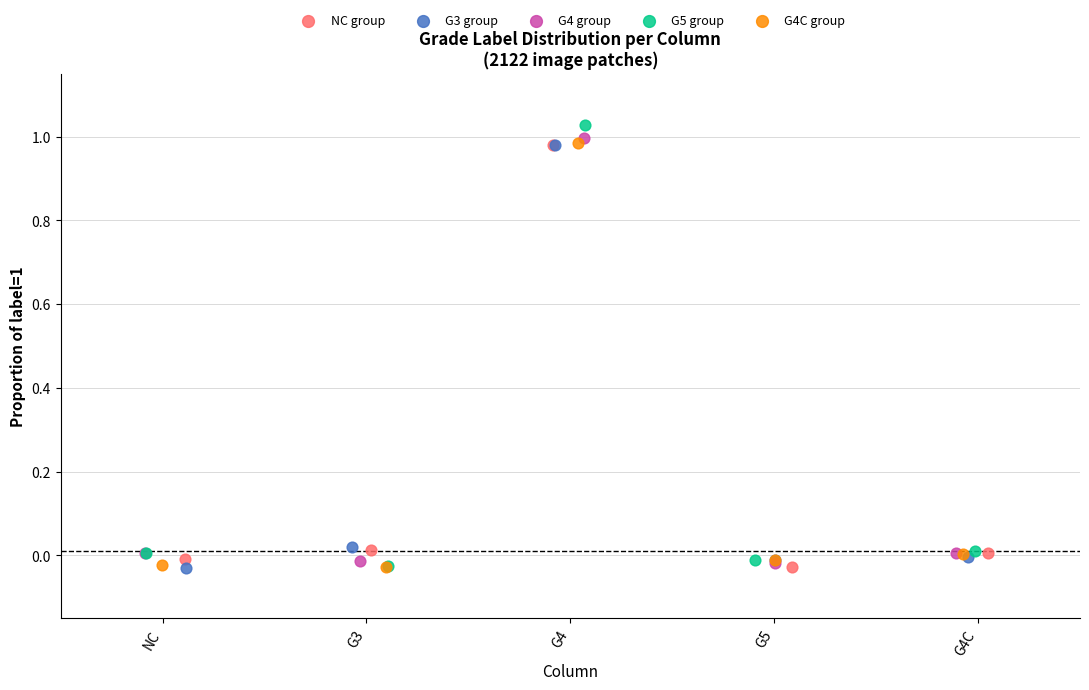

Which series has the widest spread of Y values?

G5 group